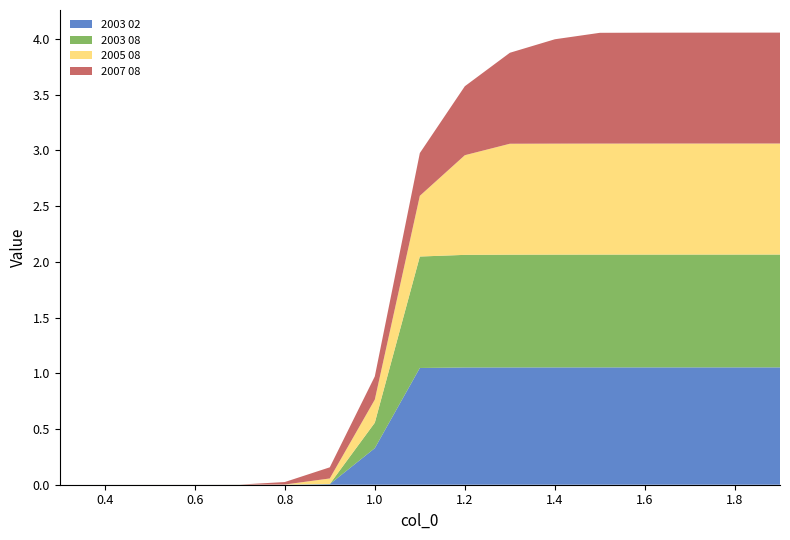

Reading left to right, extract all data points from this chart.

2003 02: 0.0	0.0	0.0	0.0	0.0	0.0	0.0	0.3	1.0	1.1	1.1	1.1	1.1	1.1	1.1	1.1	1.1
2003 08: 0.0	0.0	0.0	0.0	0.0	0.0	0.0	0.2	1.0	1.0	1.0	1.0	1.0	1.0	1.0	1.0	1.0
2005 08: 0.0	0.0	0.0	0.0	0.0	0.0	0.0	0.2	0.5	0.9	1.0	1.0	1.0	1.0	1.0	1.0	1.0
2007 08: 0.0	0.0	0.0	0.0	0.0	0.0	0.1	0.2	0.4	0.6	0.8	0.9	1.0	1.0	1.0	1.0	1.0